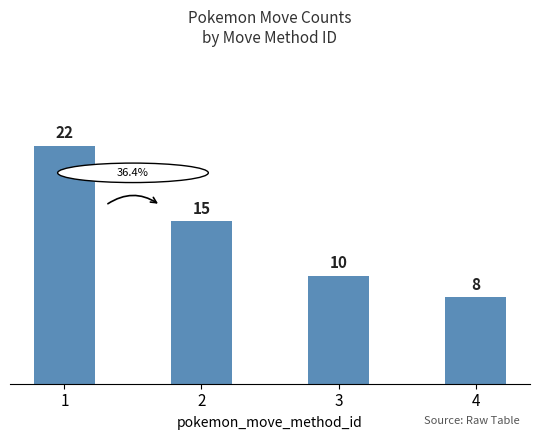

The chart shows a value of 4 at 4. True or false?

False